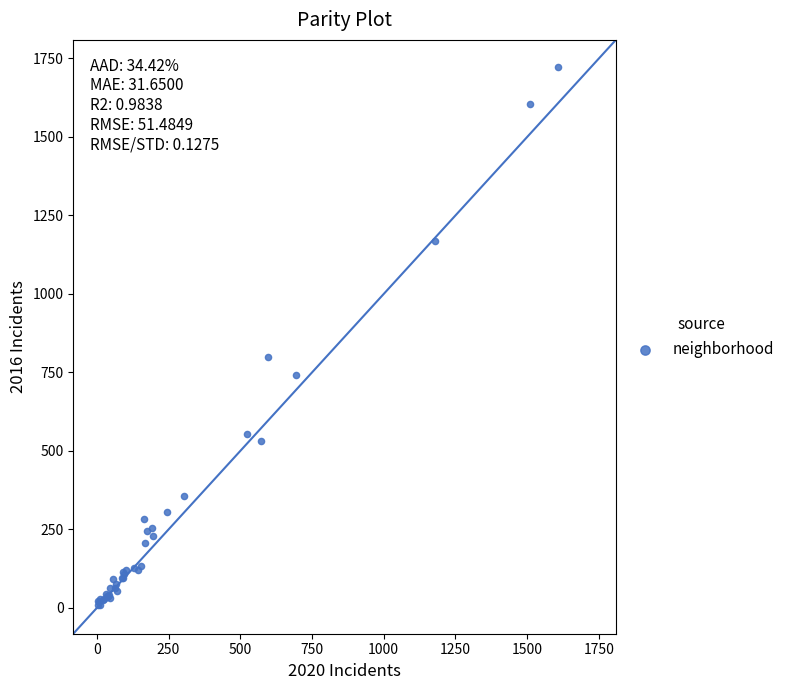

What Y value in the scatter plot is closest to 865?

798